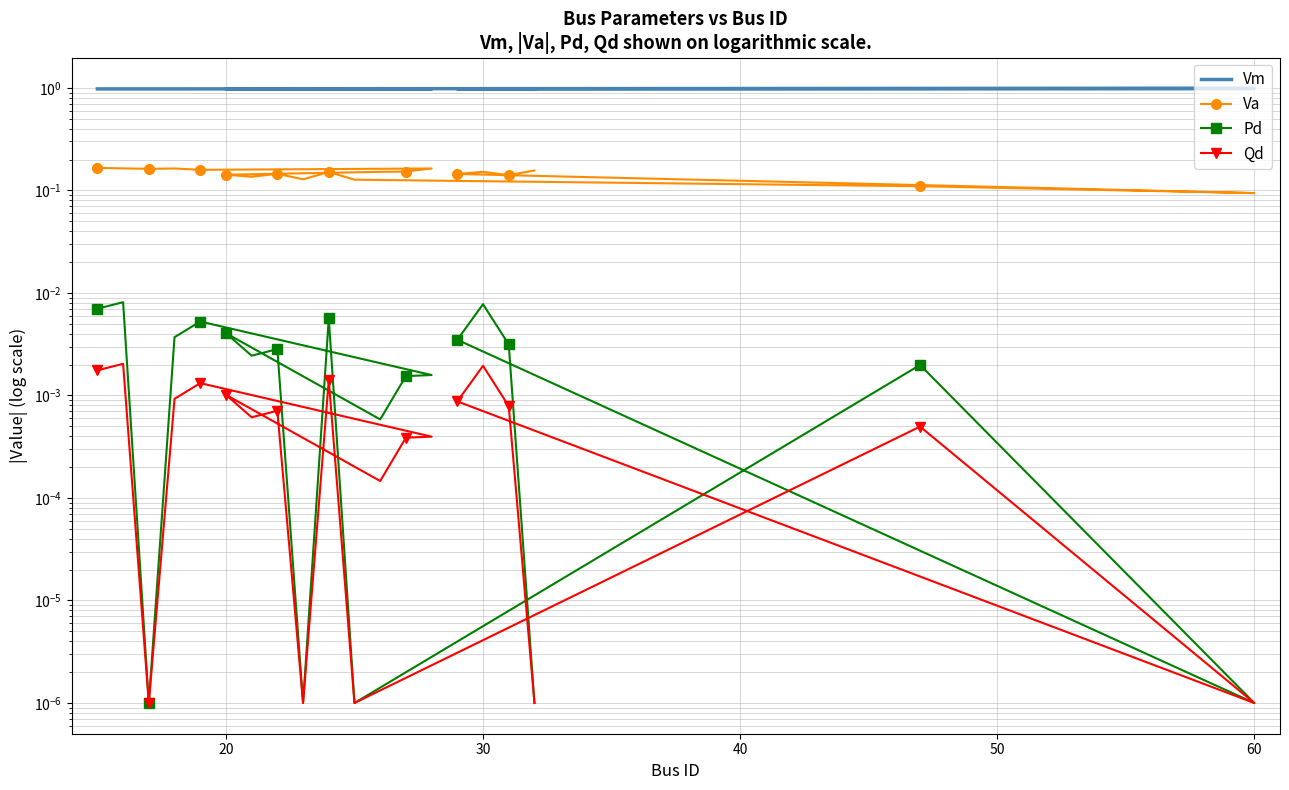

Which label corresponds to the largest value in the chart?

60